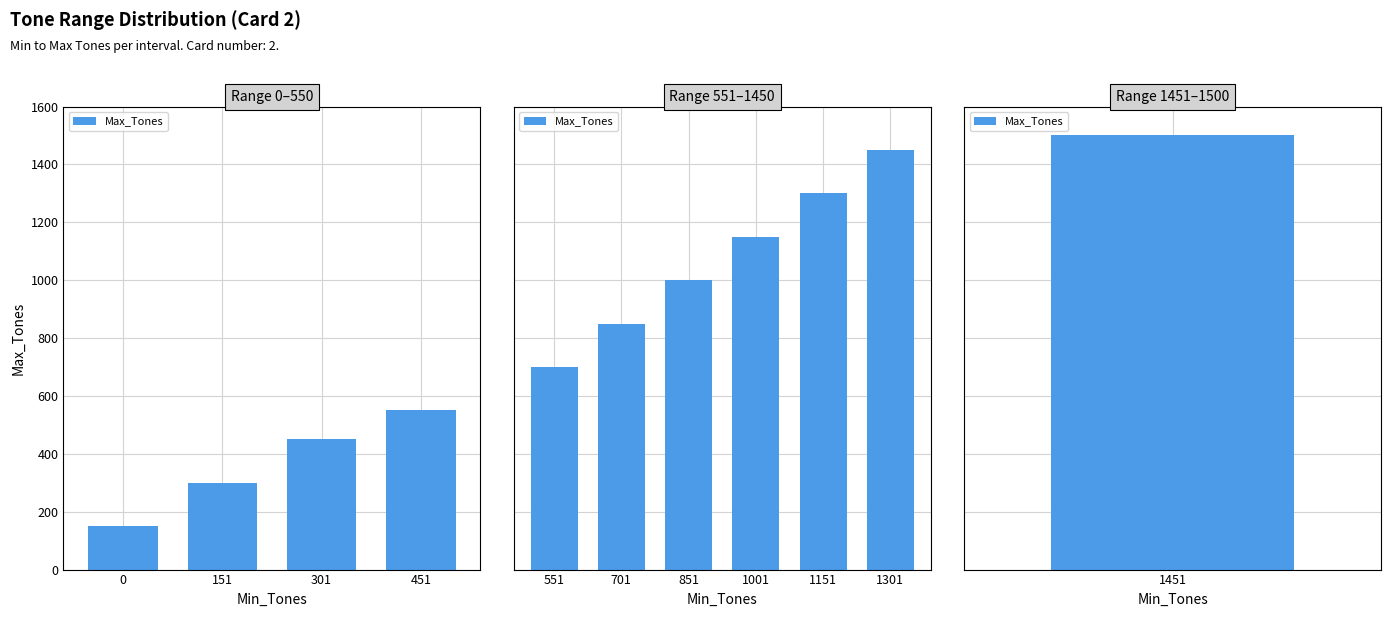

Are the bars horizontal?

No